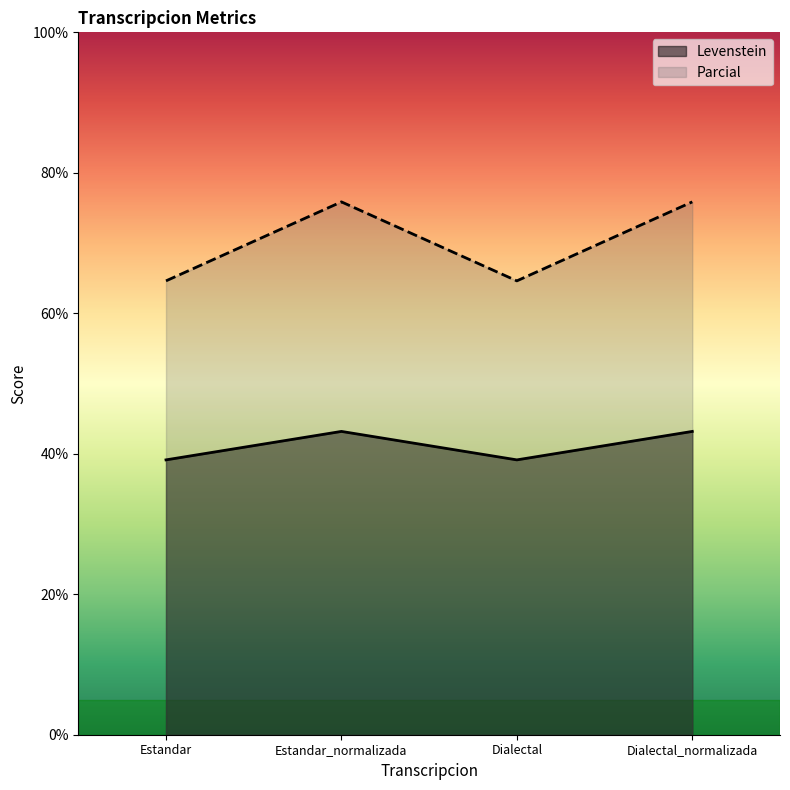

What are all the series names shown in the legend?

Levenstein, Parcial